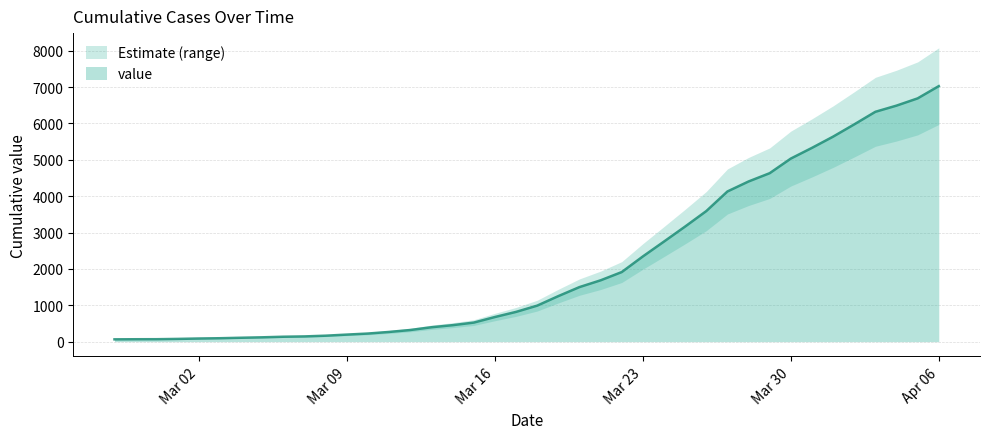

What is the sum of all values?

85846